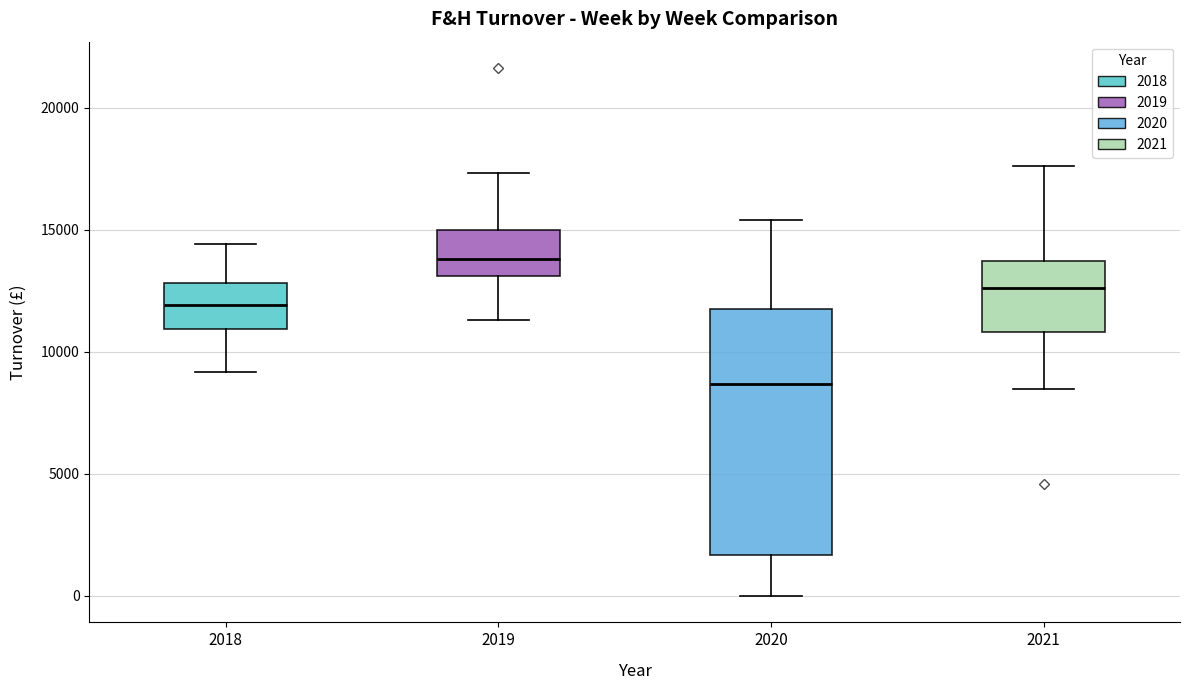

Reading left to right, transcribe this box plot: for each box, give where its median line is, the range the box spans, and where its two whiskers end, as read against the y-axis. The values are not printed on the chart, so give them approximately, as read against the axis.

2018: median 12000, box 11000 to 13000, whiskers 9000 to 14500
2019: median 14000, box 13000 to 15000, whiskers 11500 to 17500
2020: median 8500, box 1500 to 11500, whiskers 0 to 15500
2021: median 12500, box 11000 to 13500, whiskers 8500 to 17500